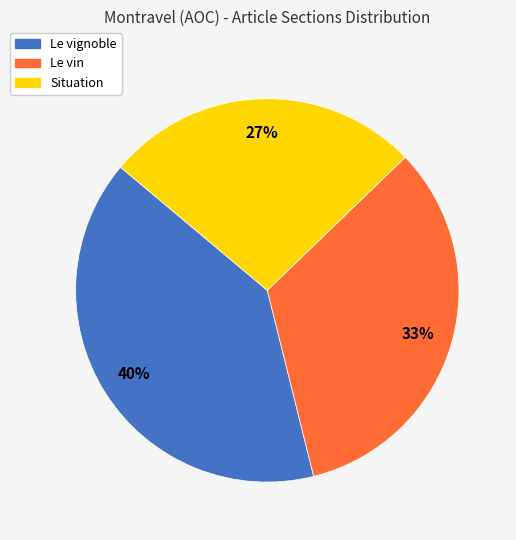

What is the ratio of the value at Le vignoble to the value at Le vin?

1.2